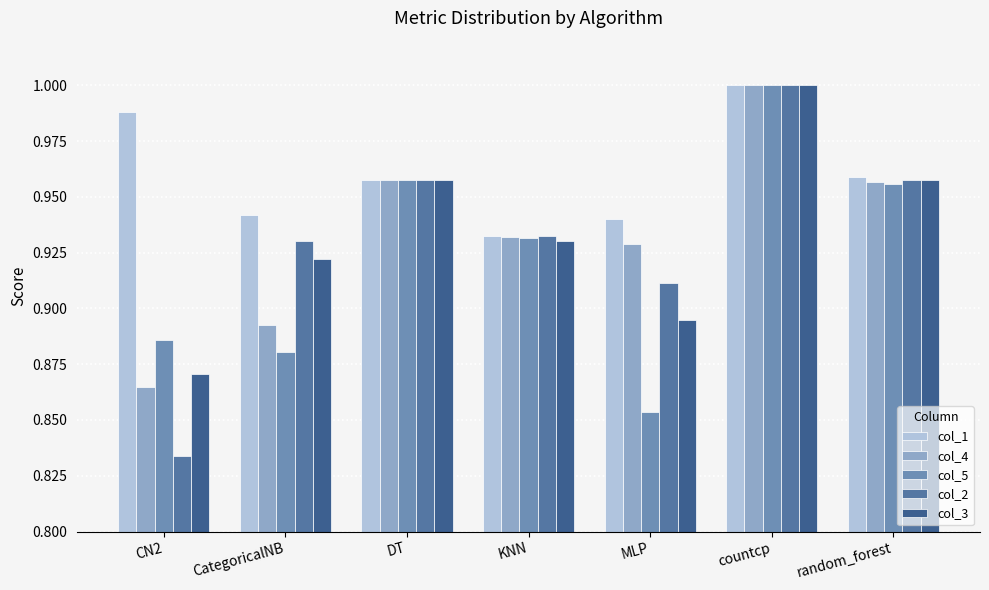

What is the label of the 5th bar from the left?

MLP